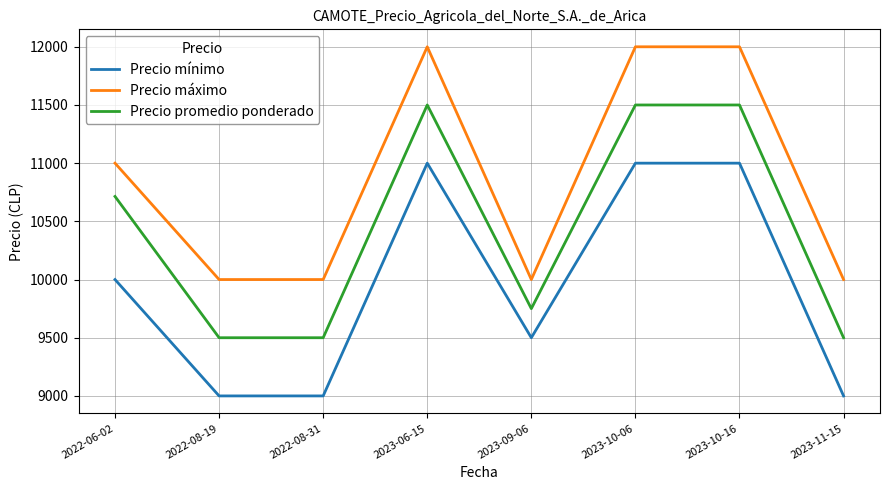

Is this an area chart (filled region under the line)?

No